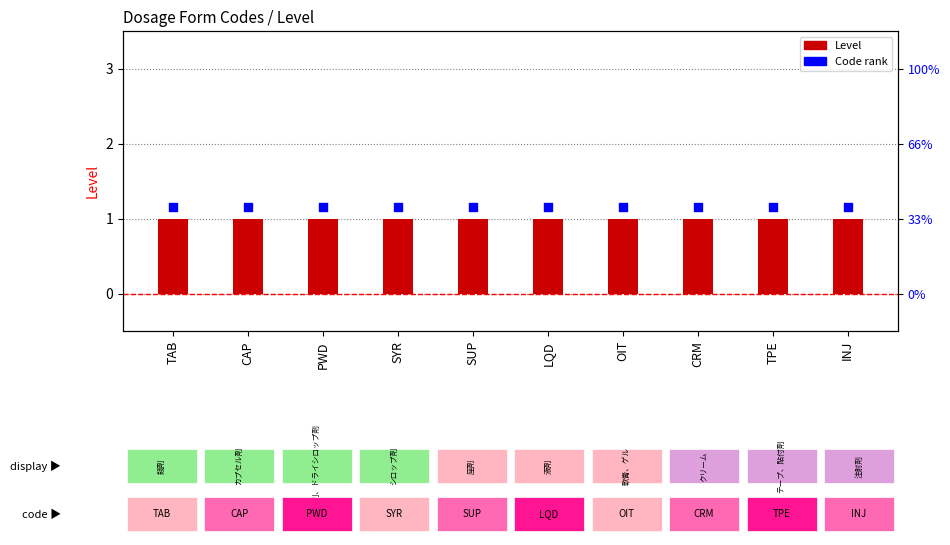

Which series contains the lowest Y value?

Level